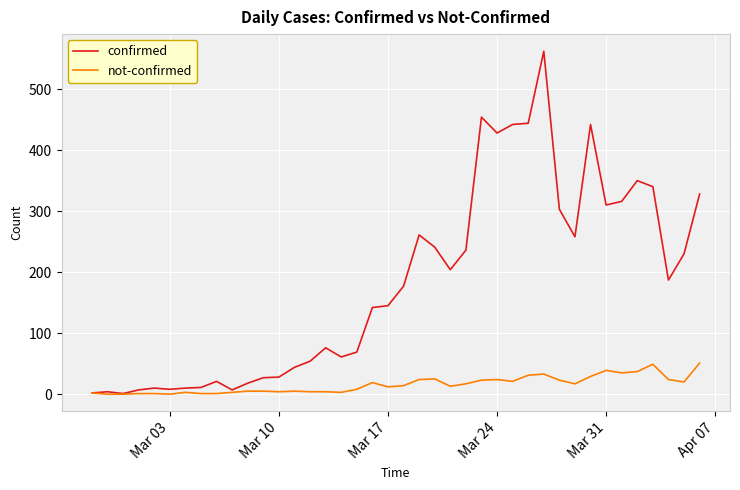

Which series has the widest spread of values?

confirmed